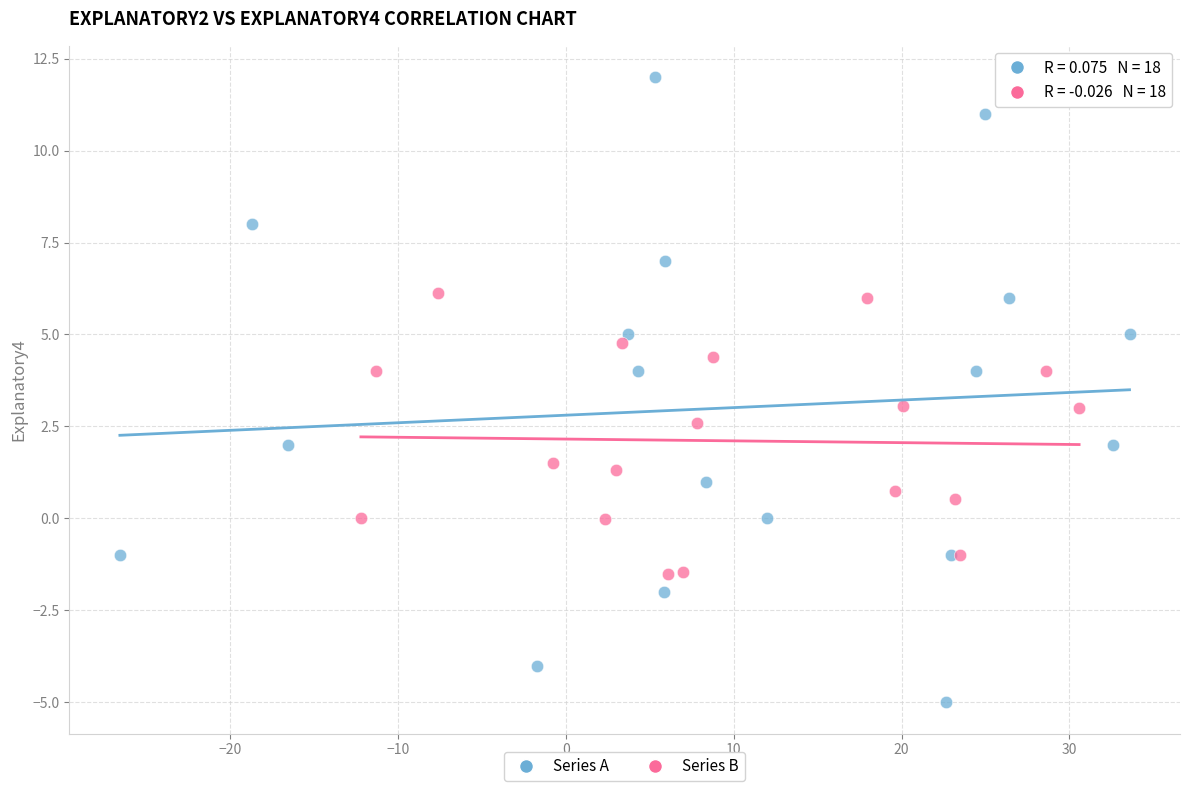

Which series reaches the maximum Y coordinate?

Series A